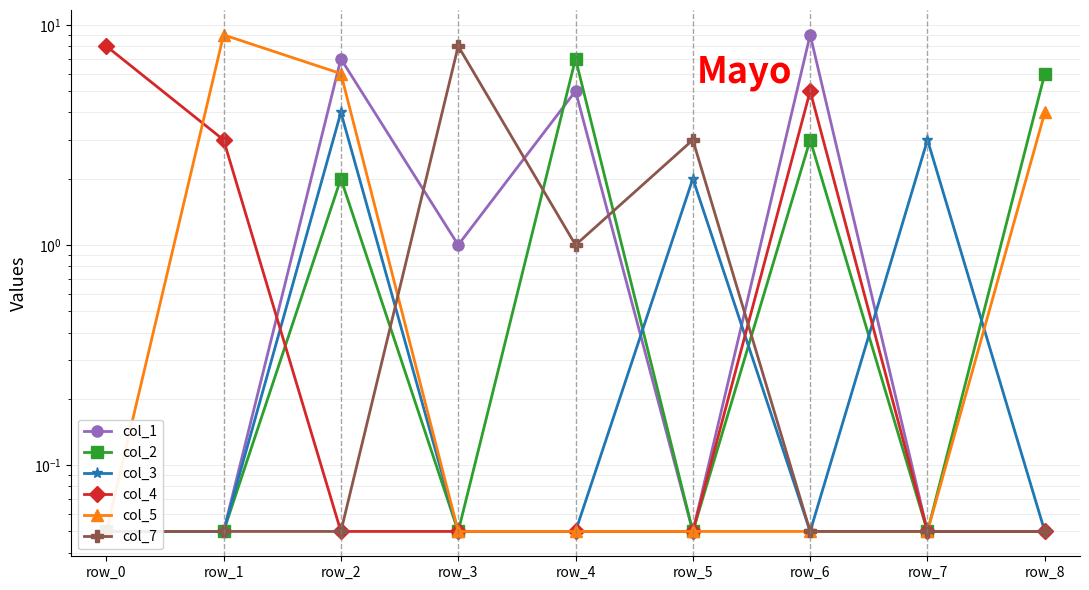

In col_1, how many points are lower than both neighbors (excluding endpoints)?

2